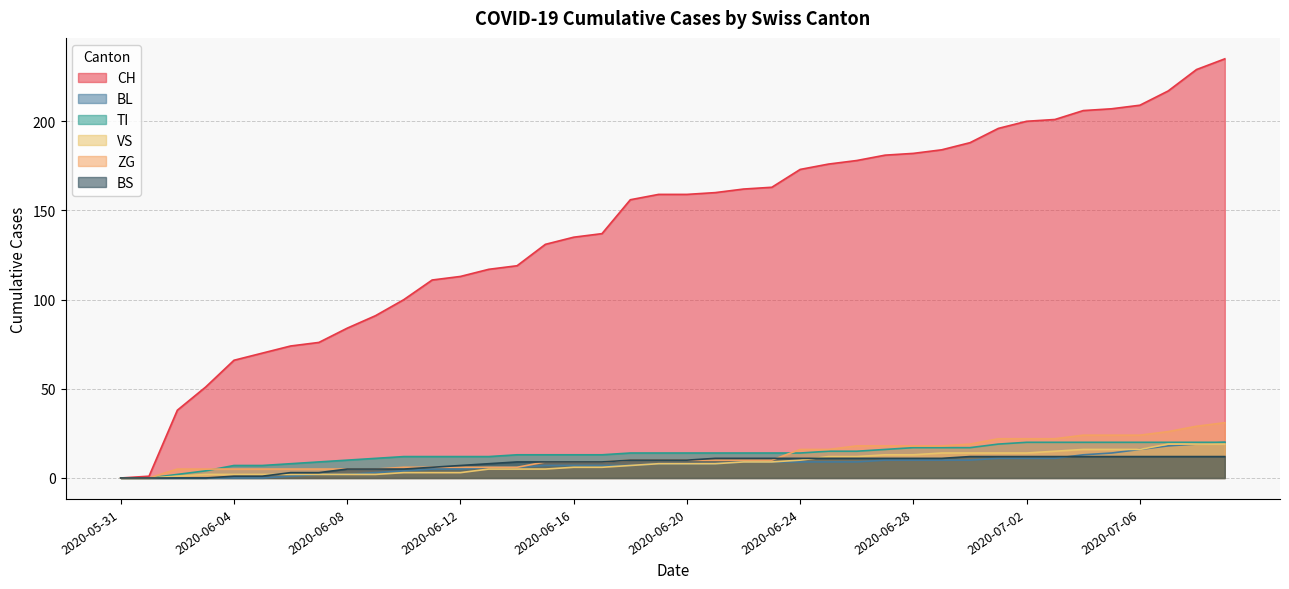

How many lines are shown in the chart?

6